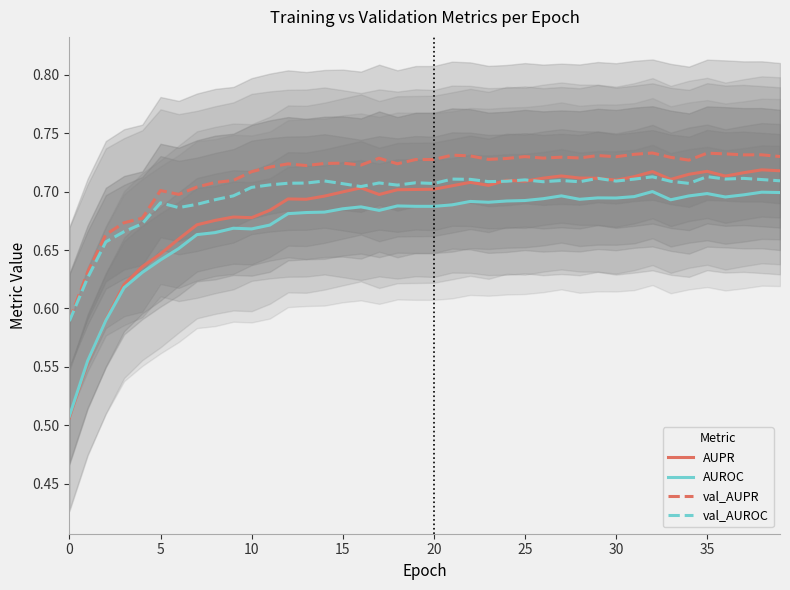

Count the number of data series in this chart.

4